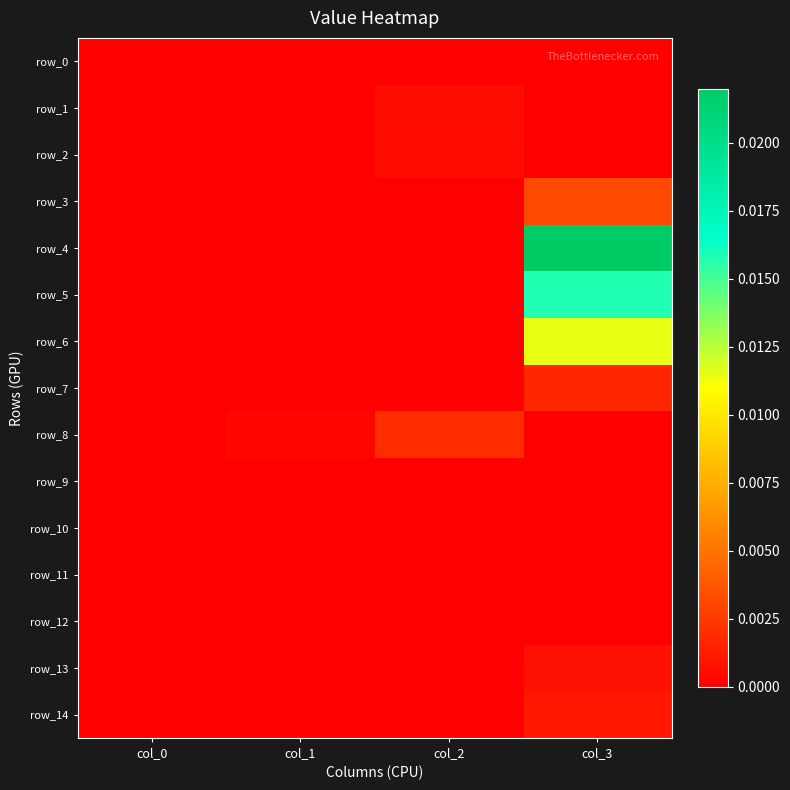

Count the number of categories in the chart.

4